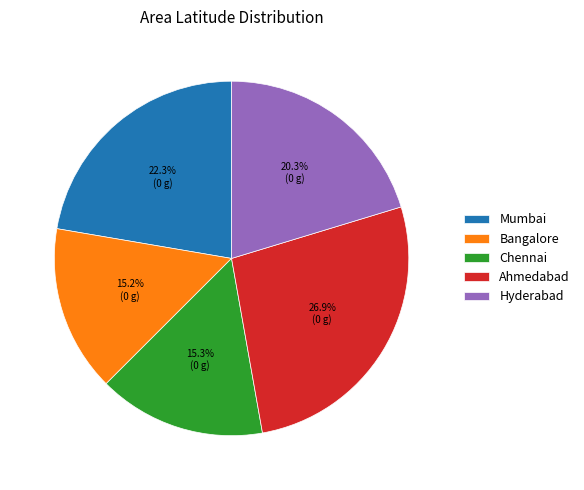

Is it true that Mumbai is 8% of the pie?

False